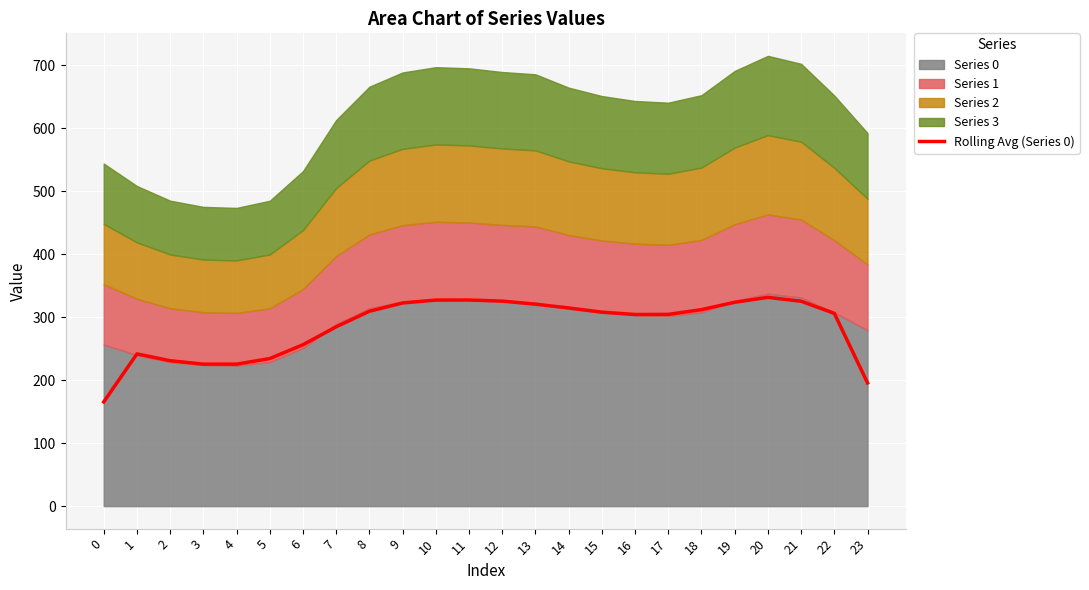

What is the difference between the second highest and second lowest values?

131.6